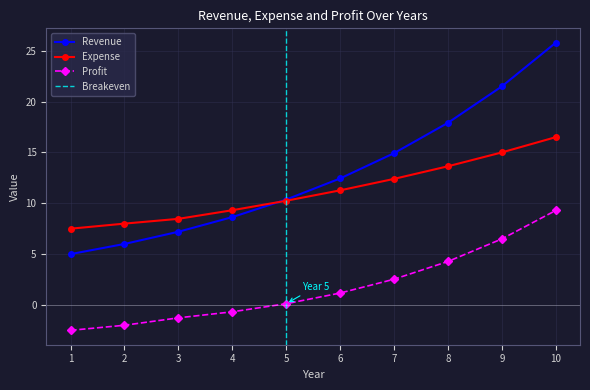

What is the total value across all series at 5?

20.7